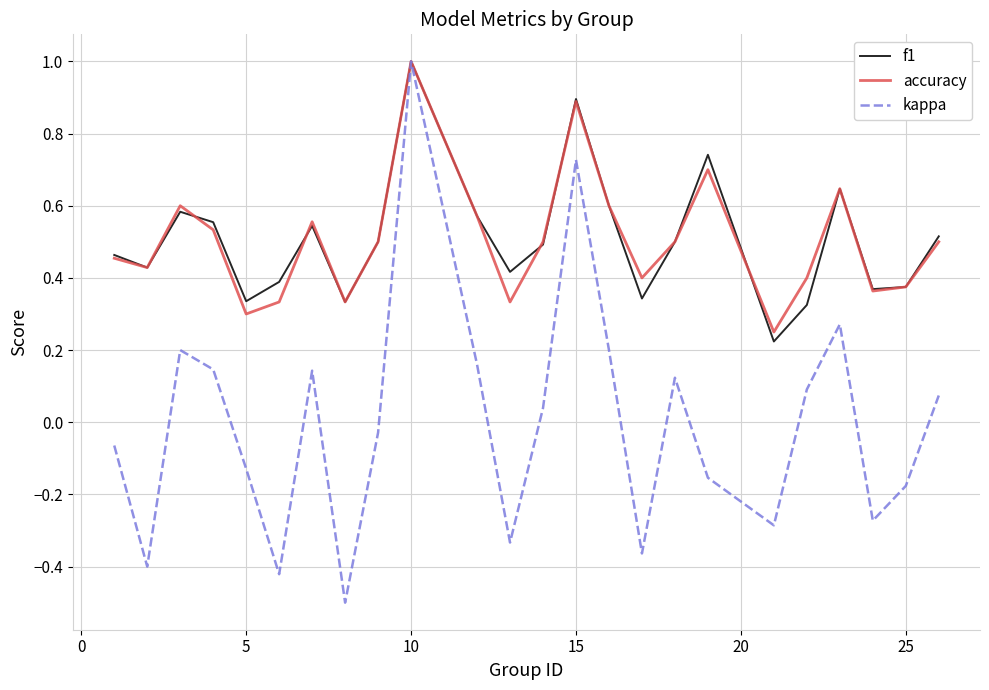

Which series has the widest spread of values?

kappa